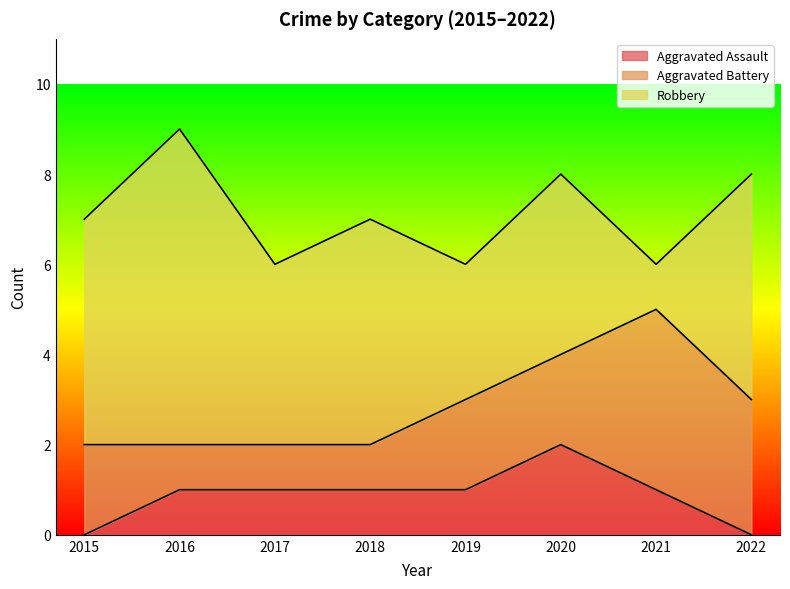

How many data points in Robbery are above 5?

1